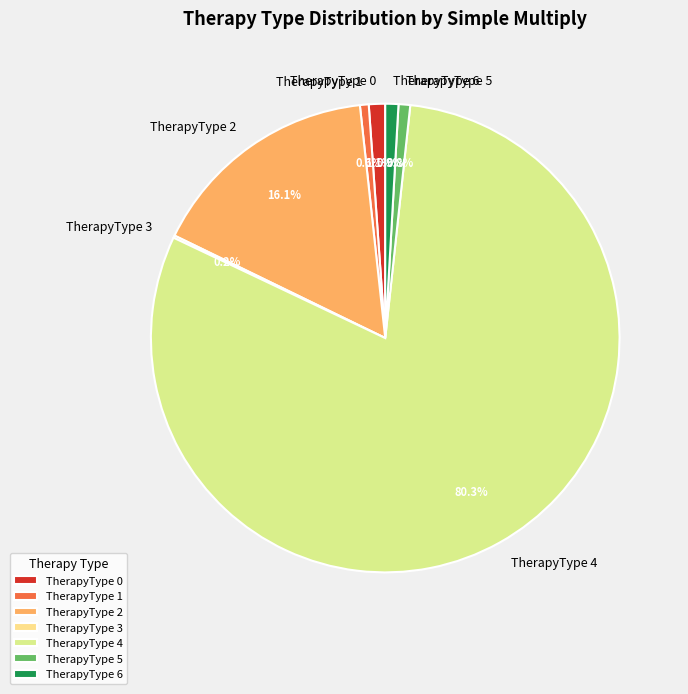

Is the sum of TherapyType 6 and TherapyType 2 greater than half?

No